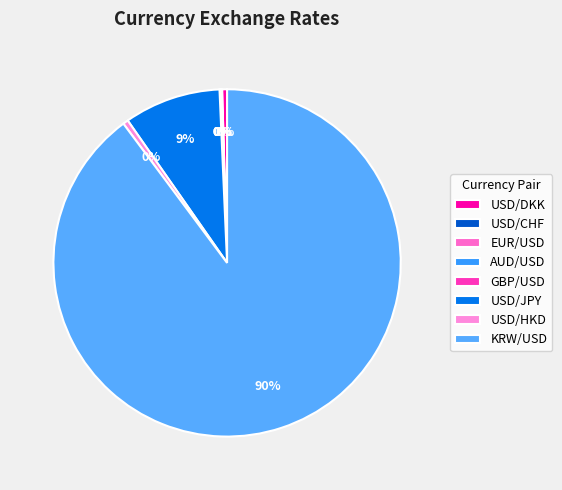

How many segments does this pie chart have?

8